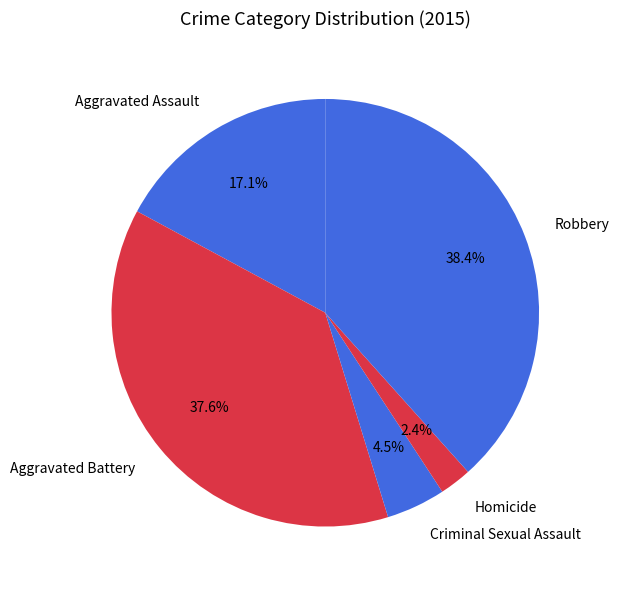

To the nearest percent, what is the difference between the largest and smallest slice percentages?

36%